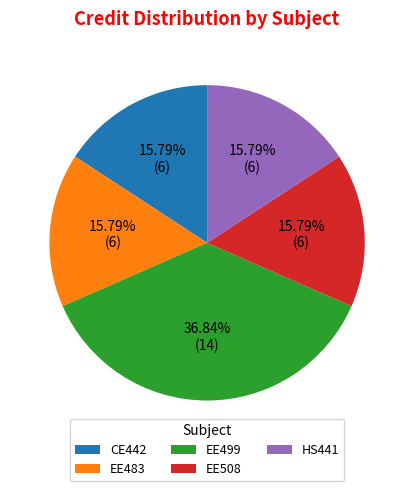

What percentage is NOT represented by CE442?

84.2%